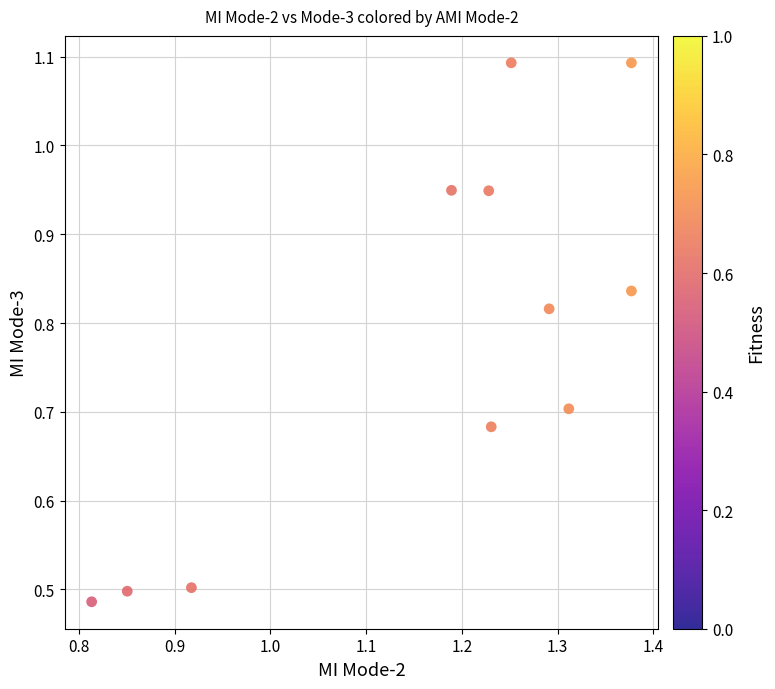

What is the range of Y values (max minus min)?

0.6